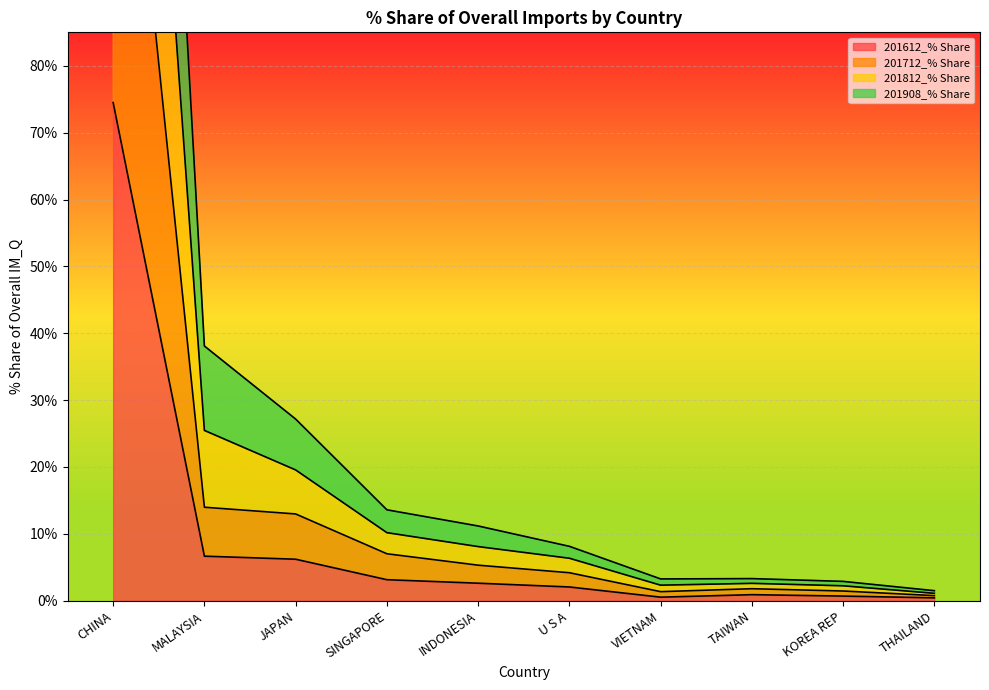

True or false: 201612_% Share has a value of 2.1 at U S A.

True